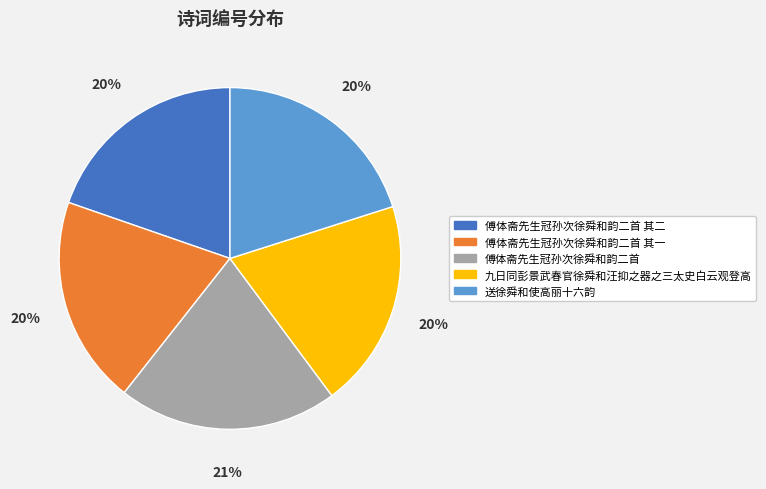

Does any single category account for the majority?

No